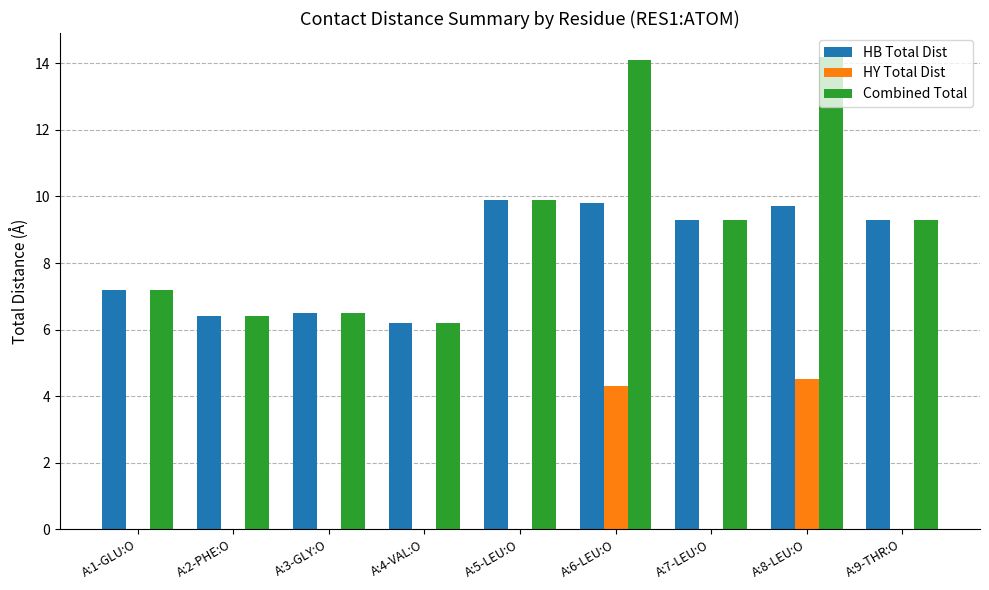

Reading left to right, what are all the values shown in this chart?

HB Total Dist: A:1-GLU:O=7.2	A:2-PHE:O=6.4	A:3-GLY:O=6.5	A:4-VAL:O=6.2	A:5-LEU:O=9.9	A:6-LEU:O=9.8	A:7-LEU:O=9.3	A:8-LEU:O=9.7	A:9-THR:O=9.3
HY Total Dist: A:1-GLU:O=0.0	A:2-PHE:O=0.0	A:3-GLY:O=0.0	A:4-VAL:O=0.0	A:5-LEU:O=0.0	A:6-LEU:O=4.3	A:7-LEU:O=0.0	A:8-LEU:O=4.5	A:9-THR:O=0.0
Combined Total: A:1-GLU:O=7.2	A:2-PHE:O=6.4	A:3-GLY:O=6.5	A:4-VAL:O=6.2	A:5-LEU:O=9.9	A:6-LEU:O=14.1	A:7-LEU:O=9.3	A:8-LEU:O=14.2	A:9-THR:O=9.3